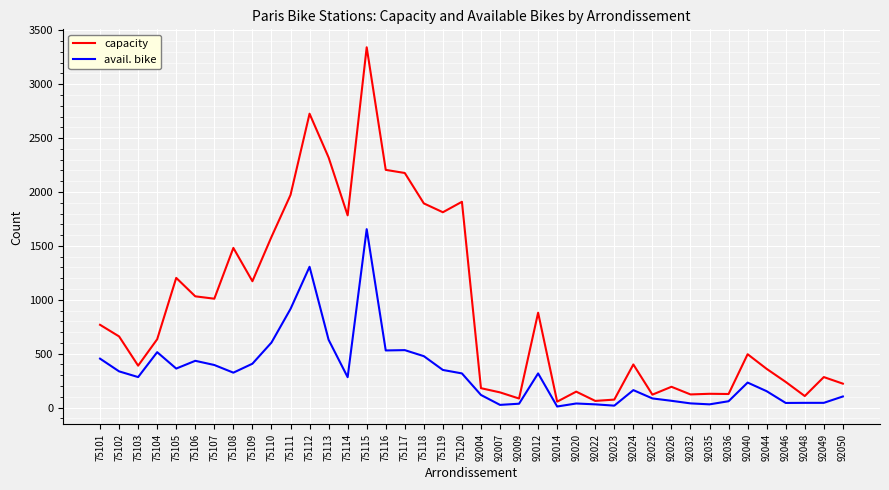

True or false: capacity and avail. bike intersect in this chart.

False